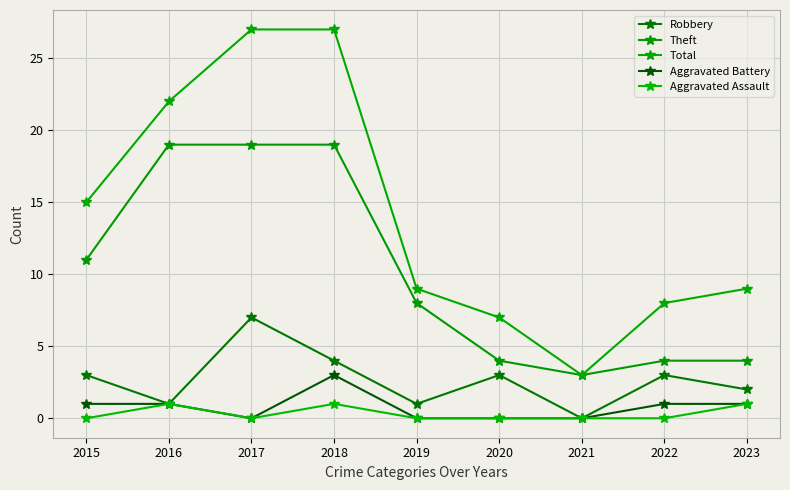

The value of Theft at 2020 is 4. True or false?

True